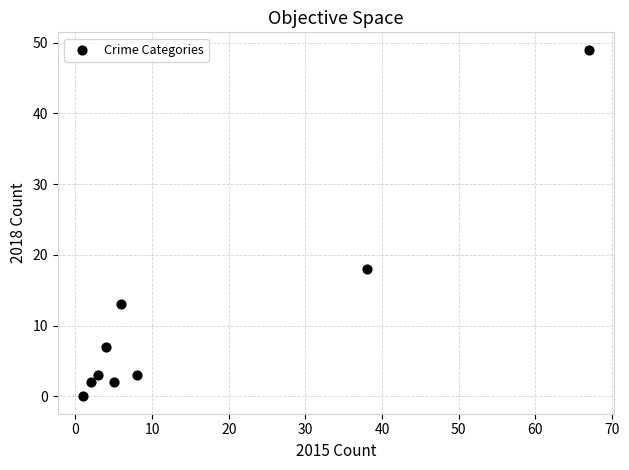

What Y value in the scatter plot is closest to 24?

18